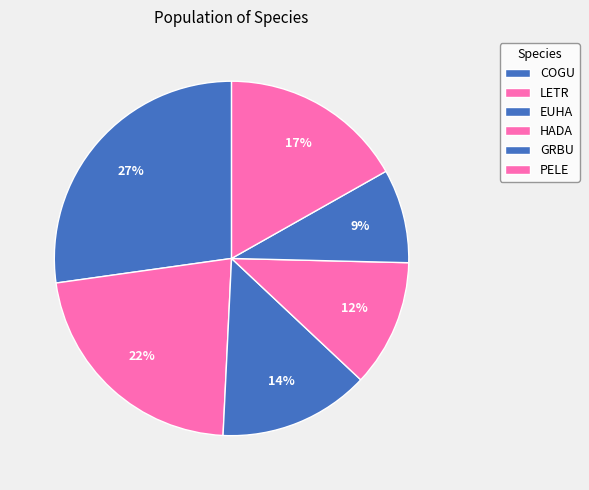

Does COGU represent more than half of the total?

No